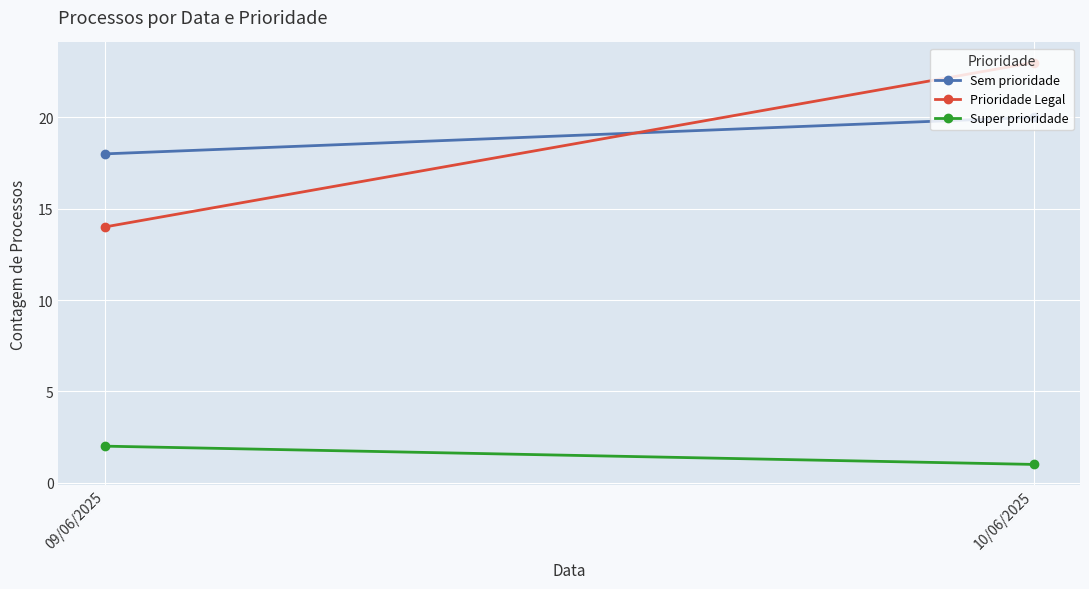

Between 09/06/2025 and 10/06/2025, which series saw the biggest shift?

Prioridade Legal